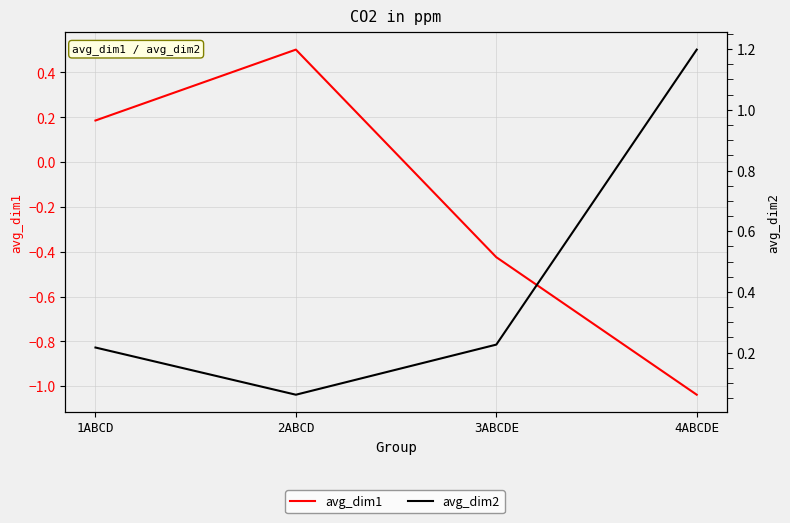

Reading left to right, what are all the values shown in this chart?

avg_dim1: 1ABCD=0.2	2ABCD=0.5	3ABCDE=-0.4	4ABCDE=-1.0
avg_dim2: 1ABCD=0.2	2ABCD=0.1	3ABCDE=0.2	4ABCDE=1.2